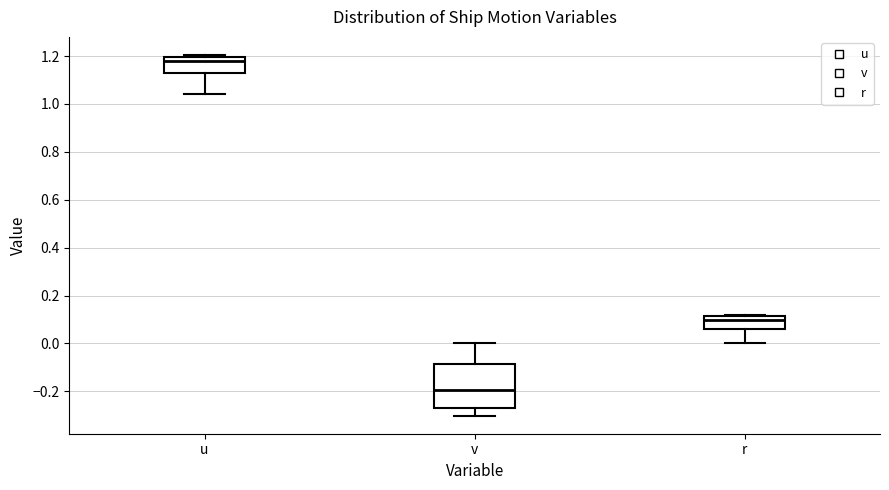

Where does the median line of the box for r sit on the y-axis? The values are not printed on the chart, so give them approximately, as read against the axis.

0.10